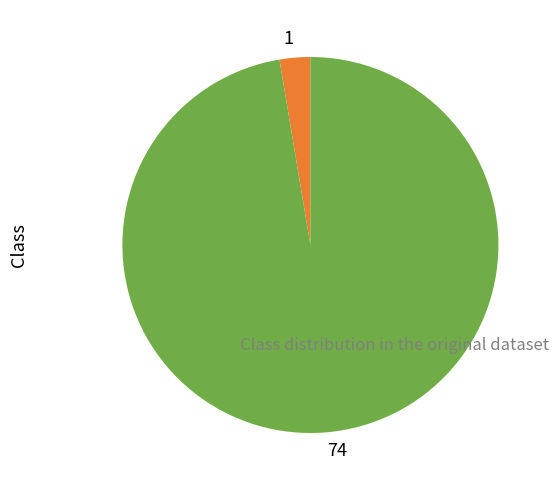

Does any single category account for the majority?

Yes